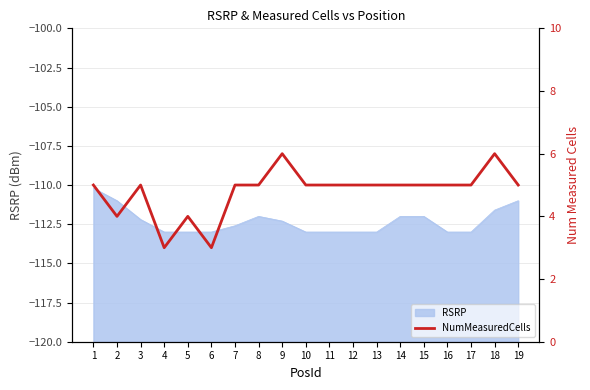

Where is the first local minimum?

2